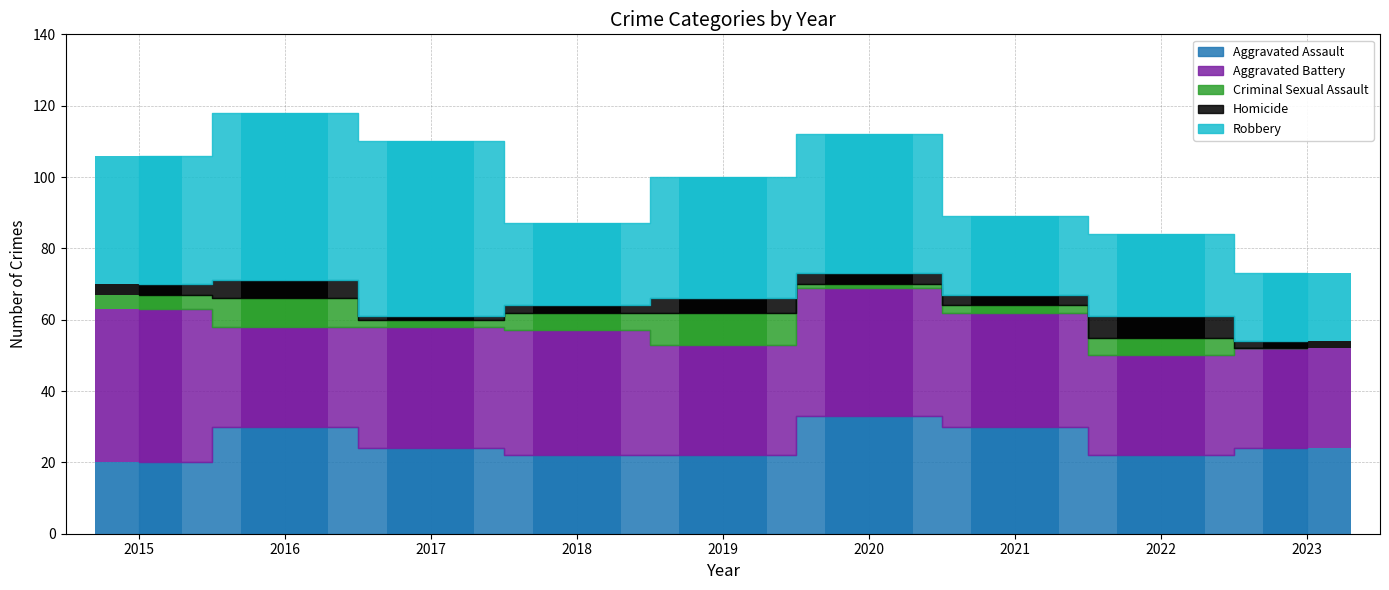

What value does the Robbery series have at 2015, to the nearest 5?

35